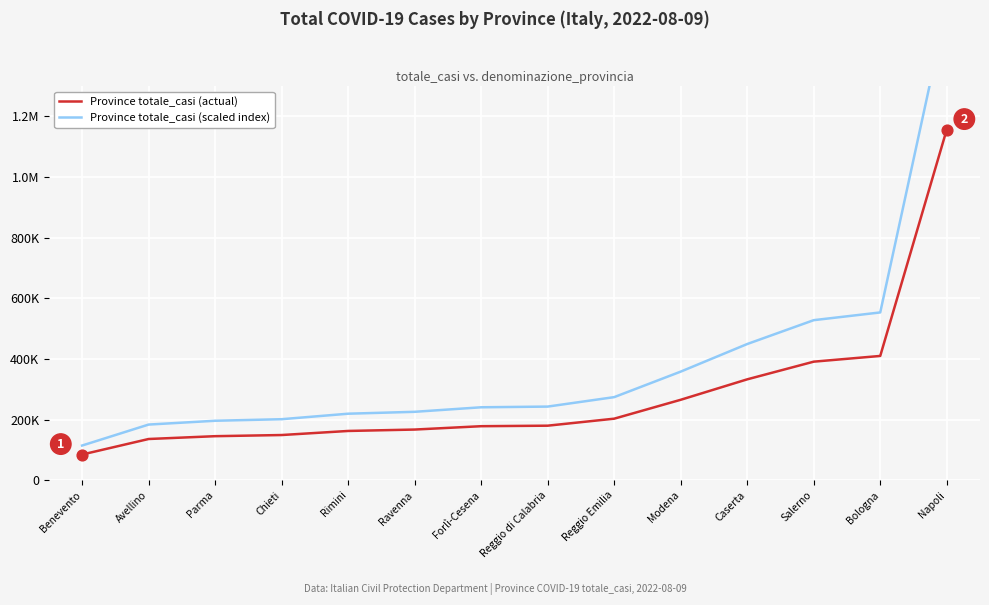

At how many categories does at least one series exceed 611379?

1